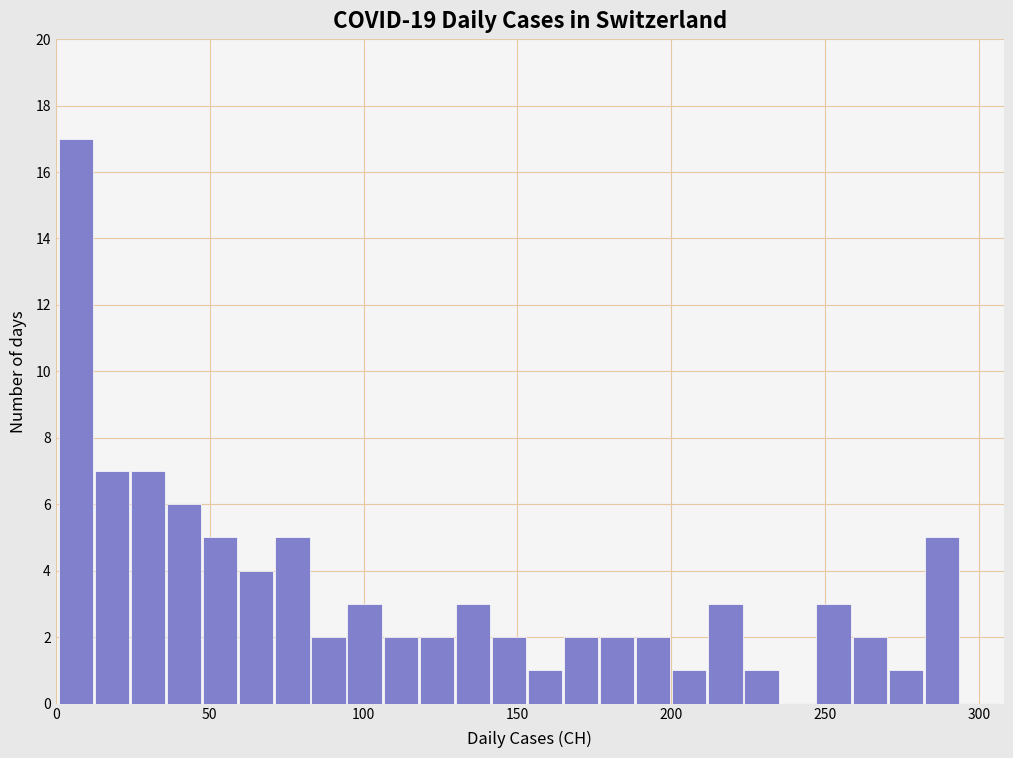

Read against the x-axis, roughly where is the centre of the tallest bar?

5